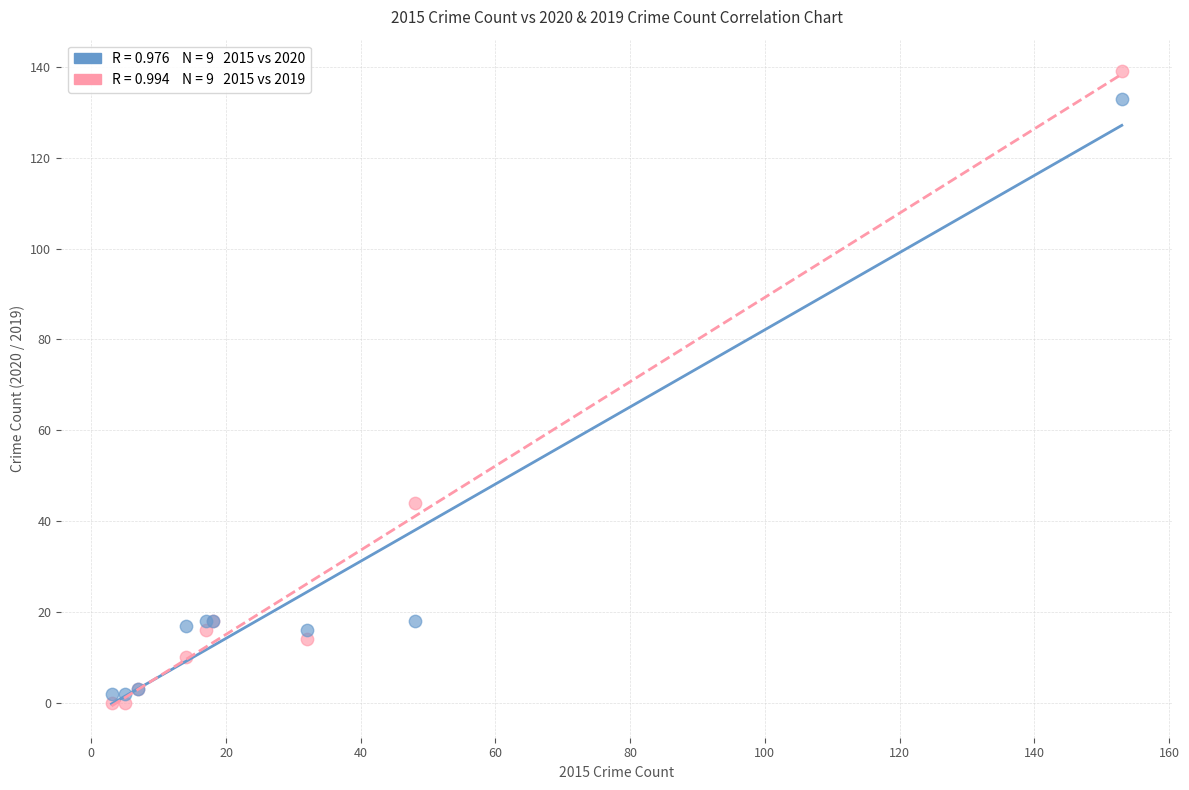

Across all series, what Y value is closest to 69?

44